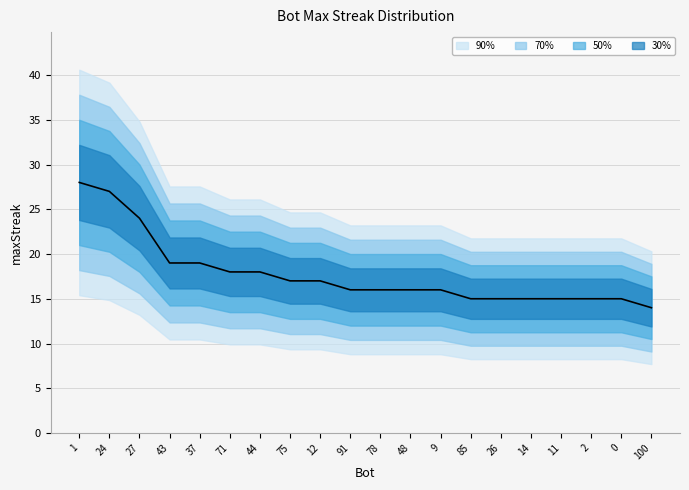

What is the label of the 14th point from the right?

44